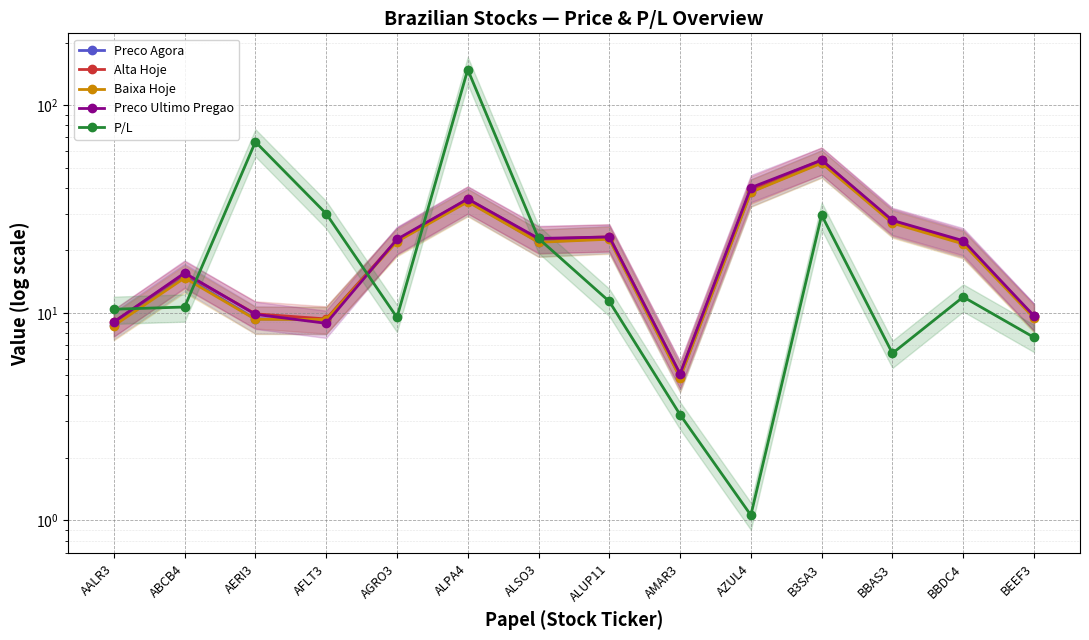

At which label is Preco Agora closest to 28?

BBAS3